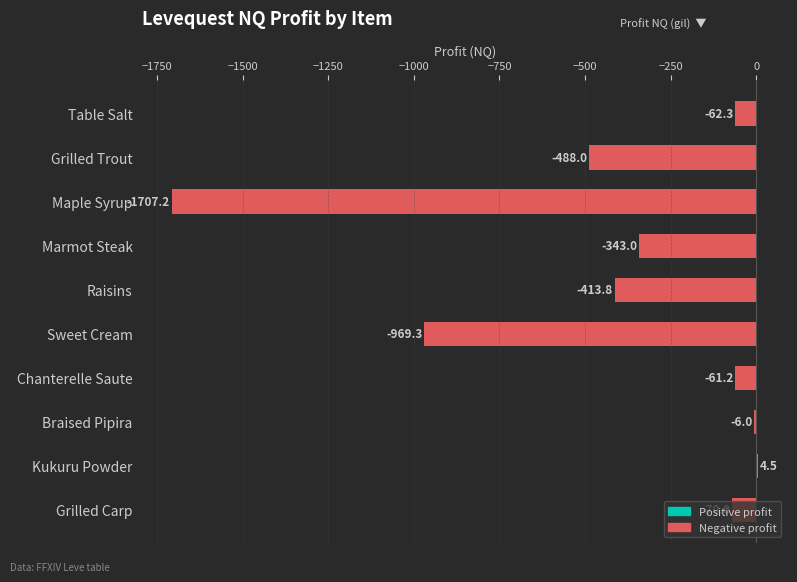

How many values are above zero?

1